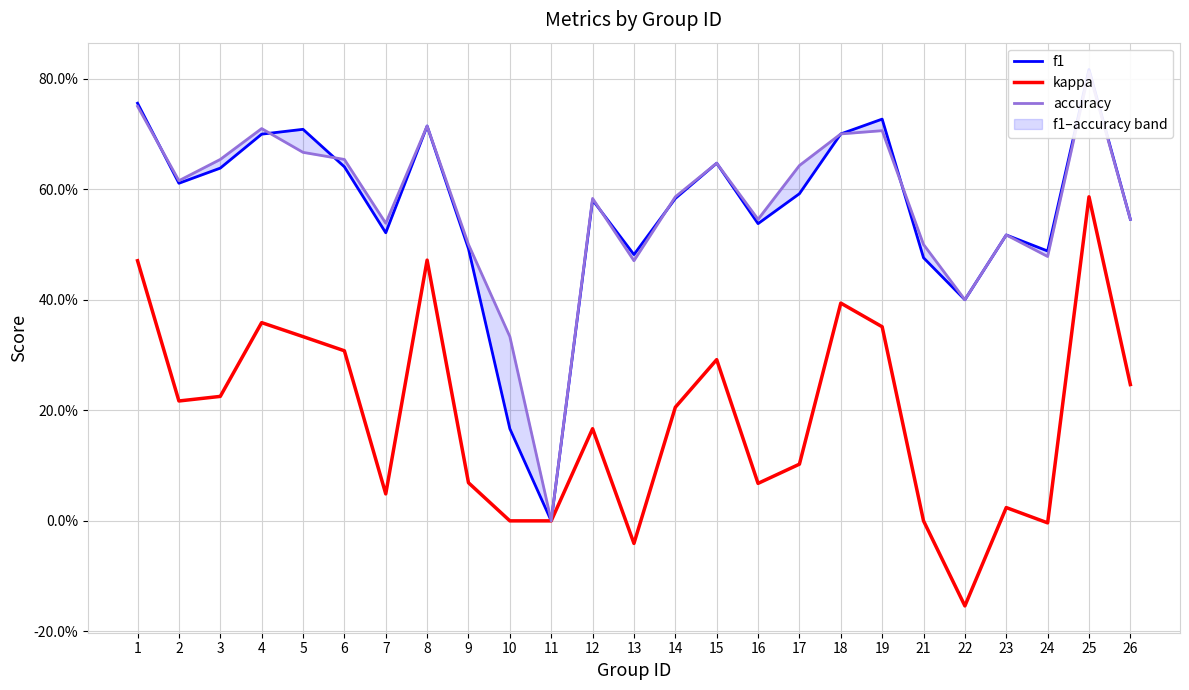

What is the value of the accuracy point at the 14th from the left?

0.6